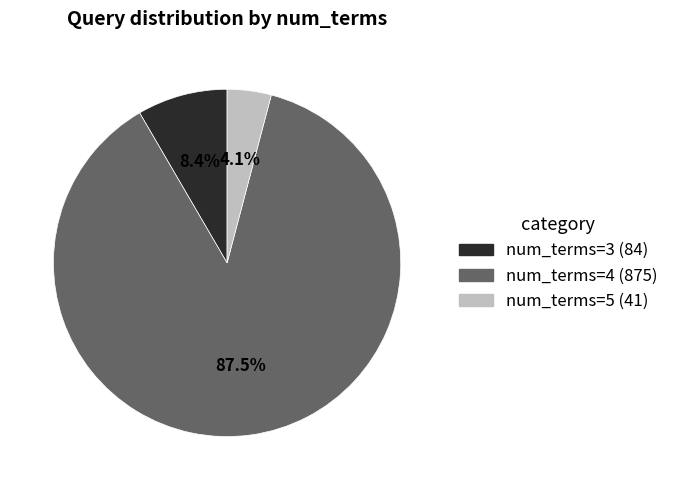

What is the total percentage of num_terms=3 and num_terms=4?

95.9%